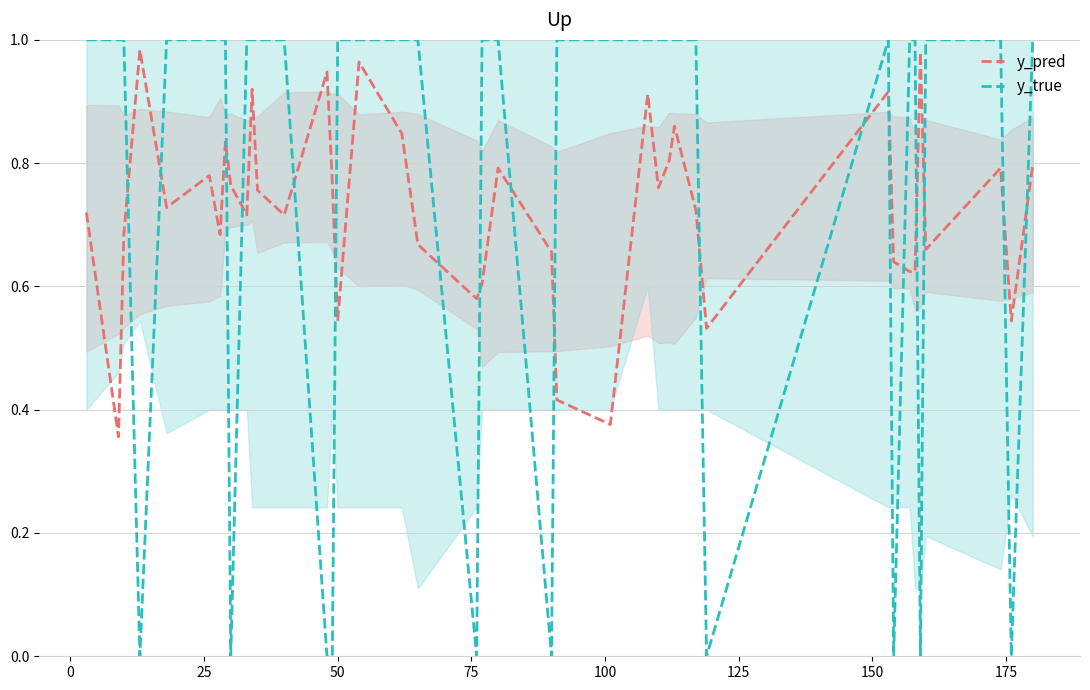

How many times do y_true and y_pred cross each other?

18